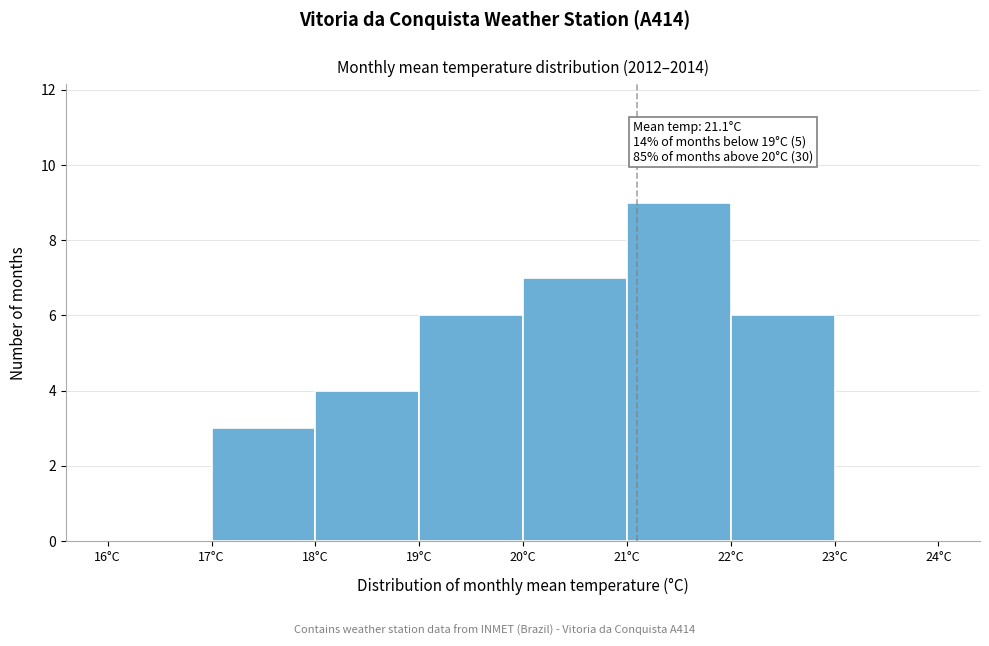

Which range on the x-axis has the tallest bar?

21 to 22